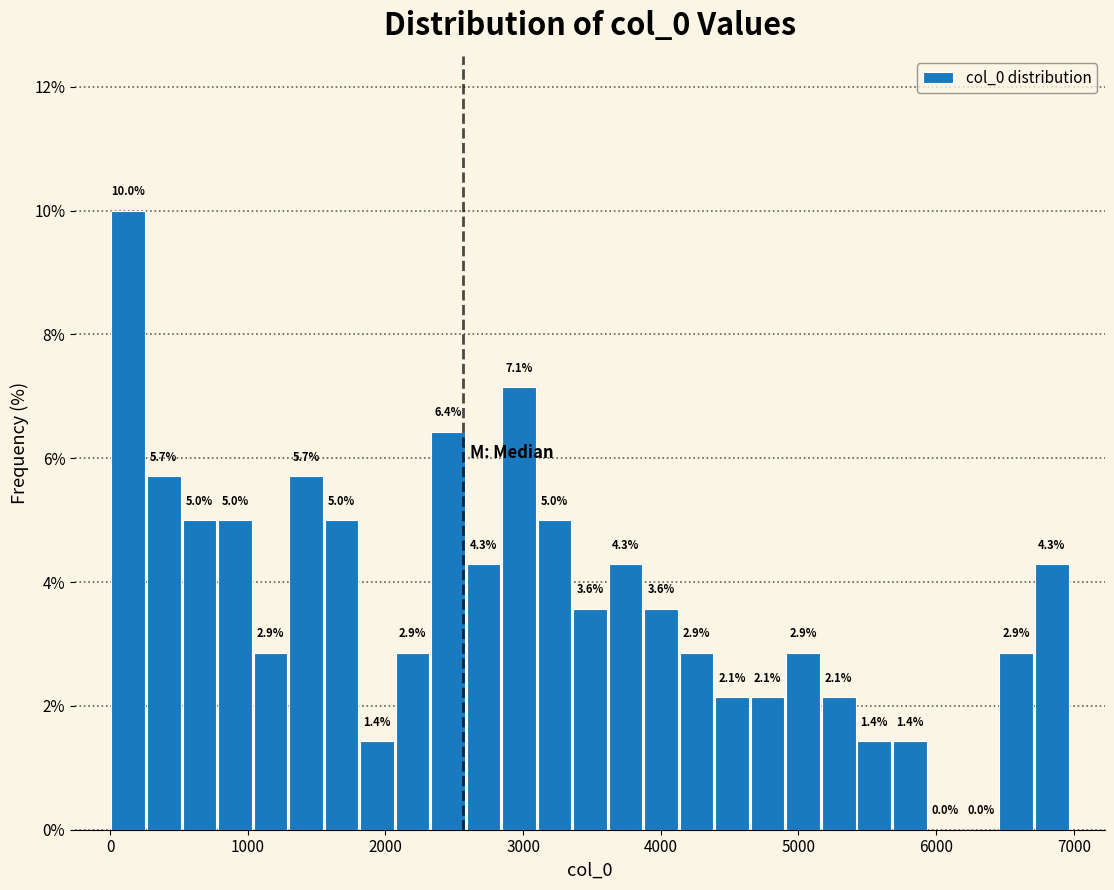

Around what value on the x-axis is the tallest bar? Give the approximate position of its centre, as read against the axis.

100